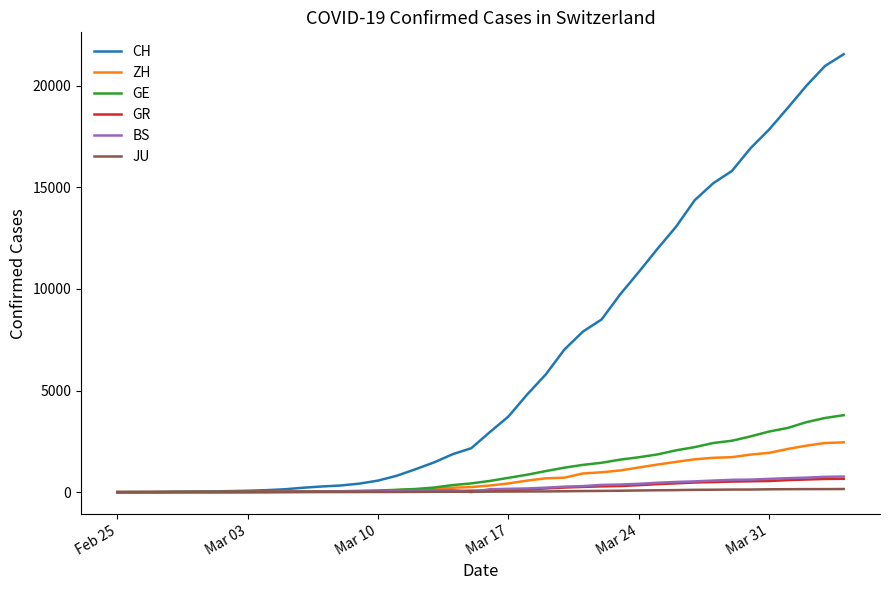

What is the greatest value displayed?

21554